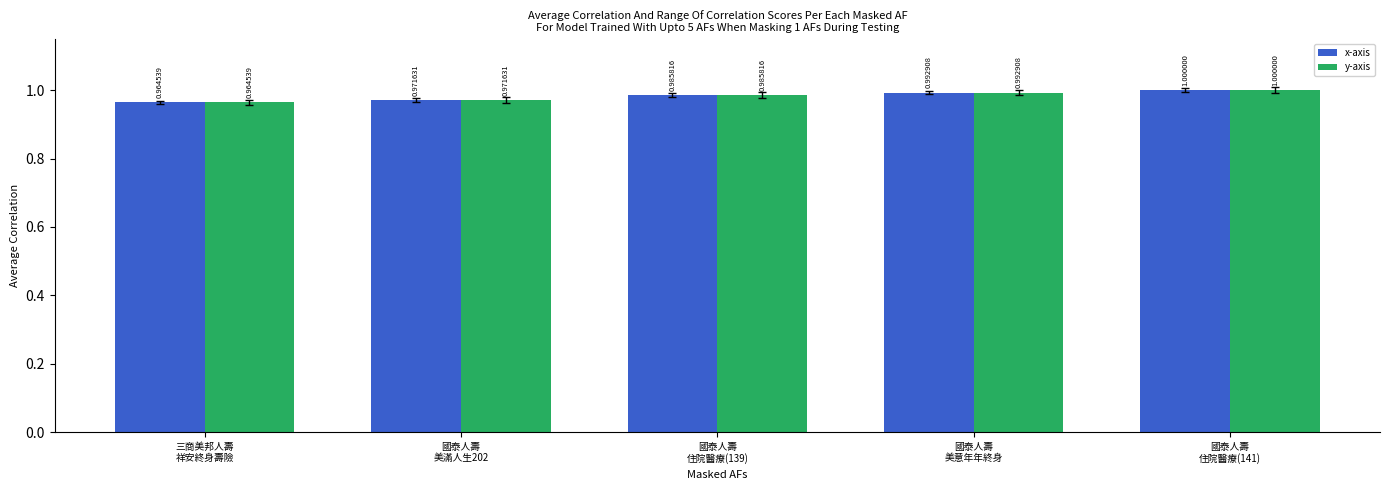

What are all the series names shown in the legend?

x-axis, y-axis